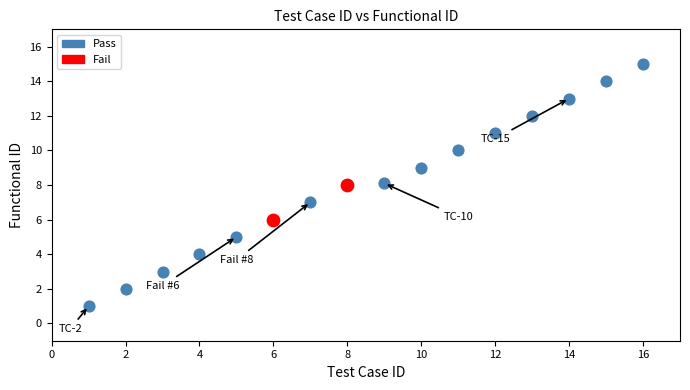

Which series has the largest Y range (max minus min)?

Pass